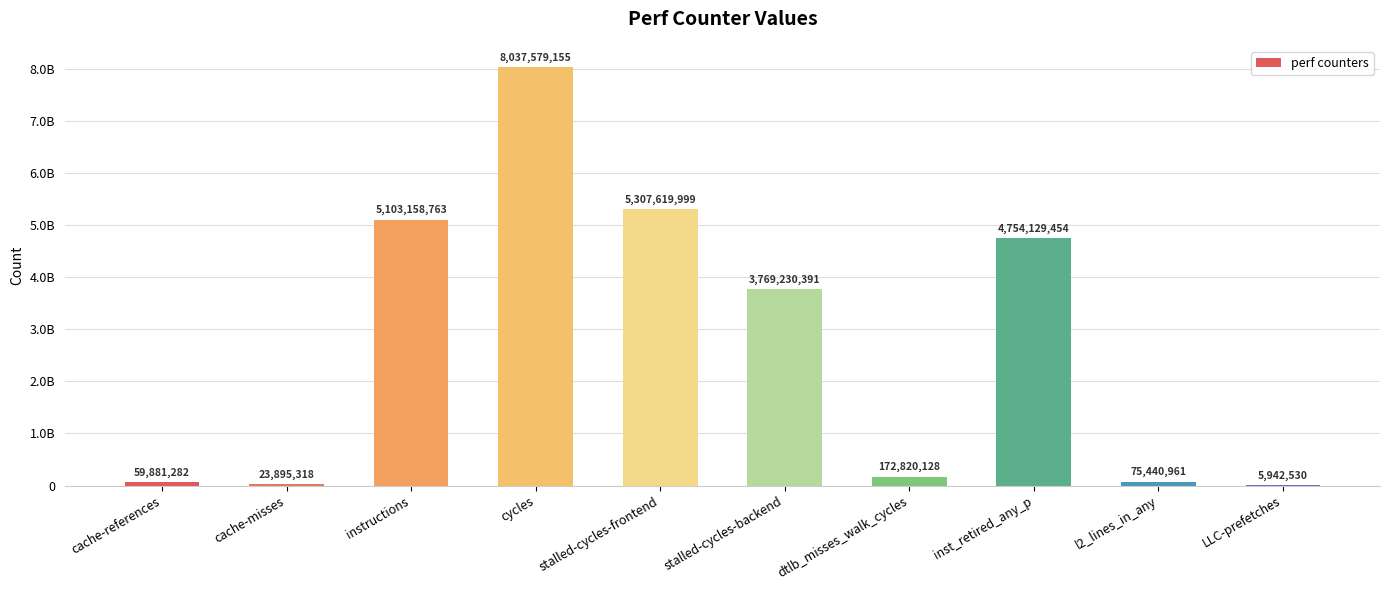

List the labels in order of value, largest first.

cycles, stalled-cycles-frontend, instructions, inst_retired_any_p, stalled-cycles-backend, dtlb_misses_walk_cycles, l2_lines_in_any, cache-references, cache-misses, LLC-prefetches